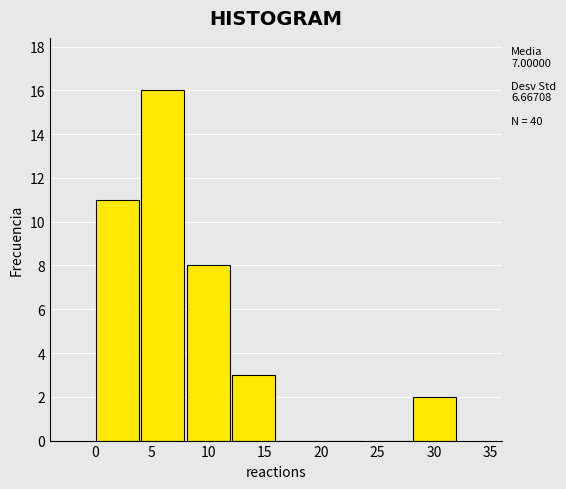

Which range on the x-axis has the tallest bar?

4 to 8